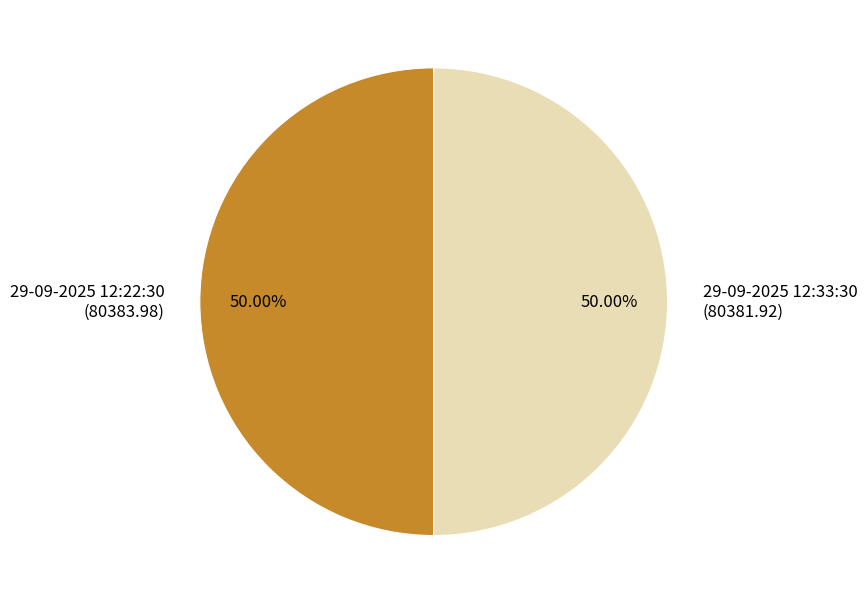

Is the sum of 29-09-2025 12:22:30 and 29-09-2025 12:33:30 greater than half?

Yes